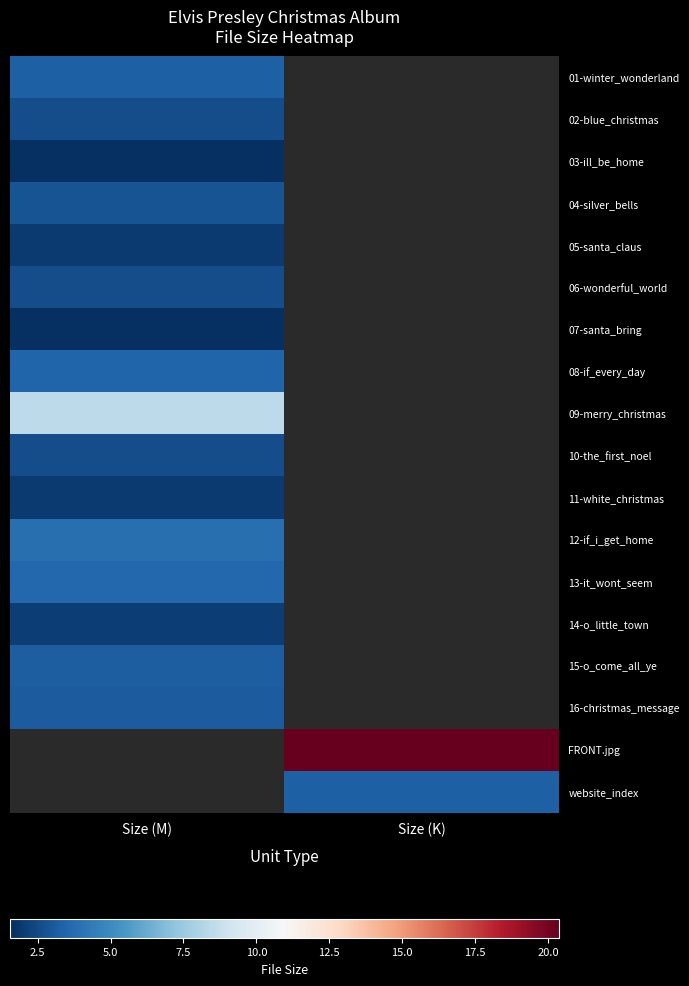

List the series in order of their peak value, highest first.

09-merry_christmas, 12-if_i_get_home, 13-it_wont_seem, 08-if_every_day, 01-winter_wonderland, 15-o_come_all_ye, 16-christmas_message, 04-silver_bells, 10-the_first_noel, 02-blue_christmas, 06-wonderful_world, 05-santa_claus, 11-white_christmas, 07-santa_bring, 03-ill_be_home, FRONT.jpg, website_index, 14-o_little_town